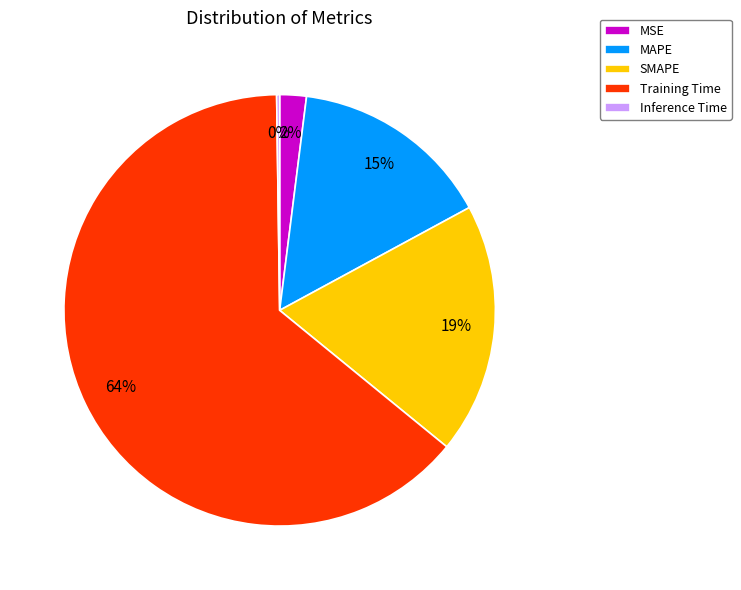

Between MSE and Training Time, which is larger?

Training Time